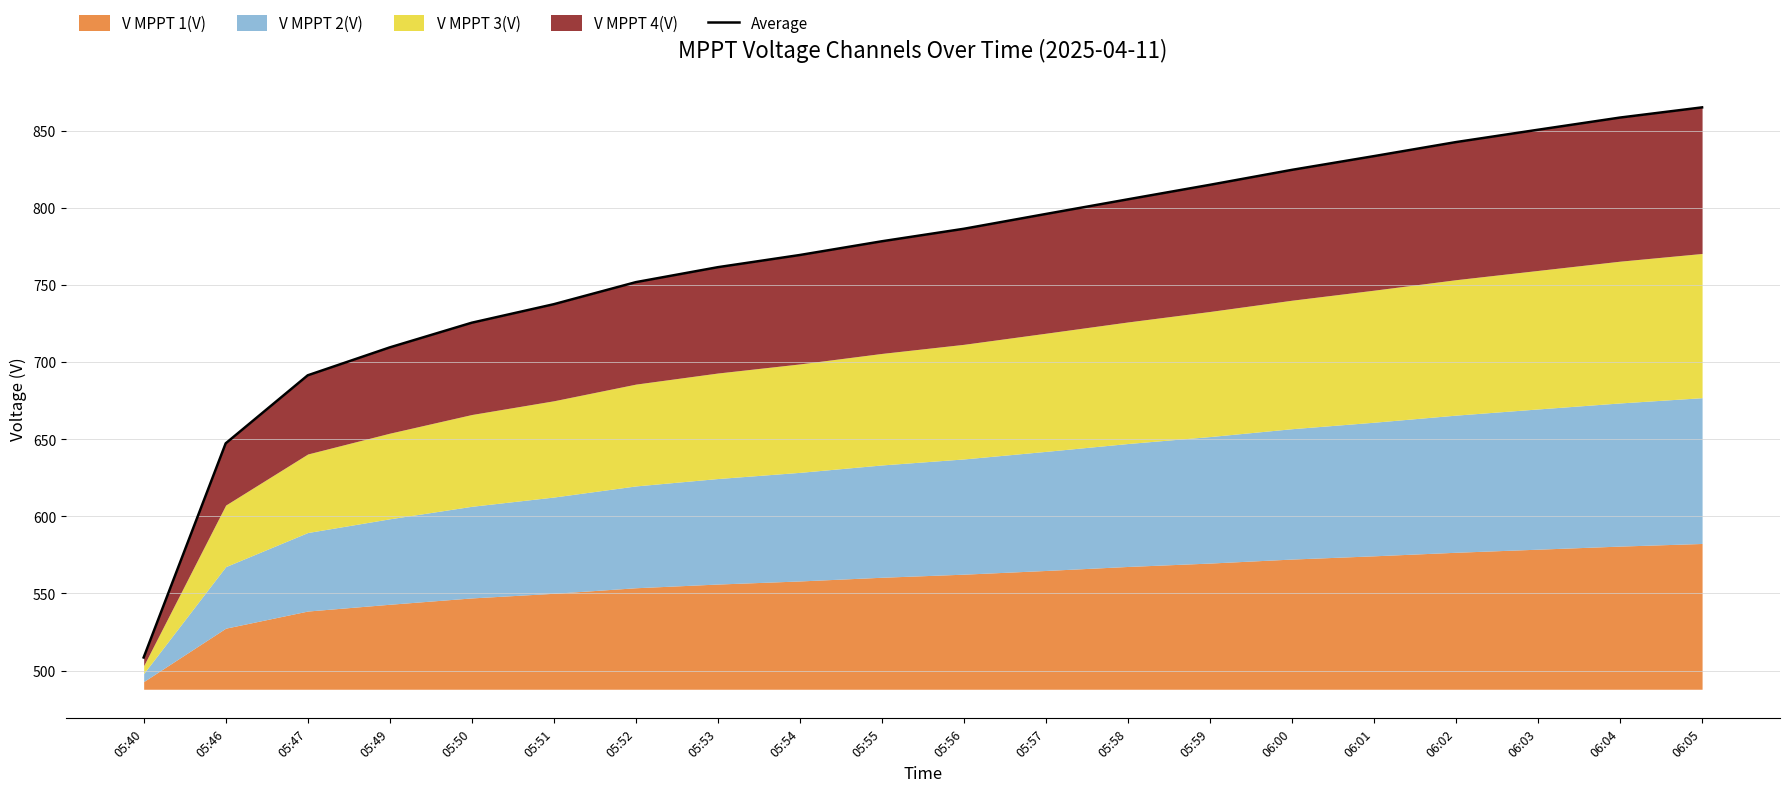

What is the difference between the second highest and minimum values?

350.0